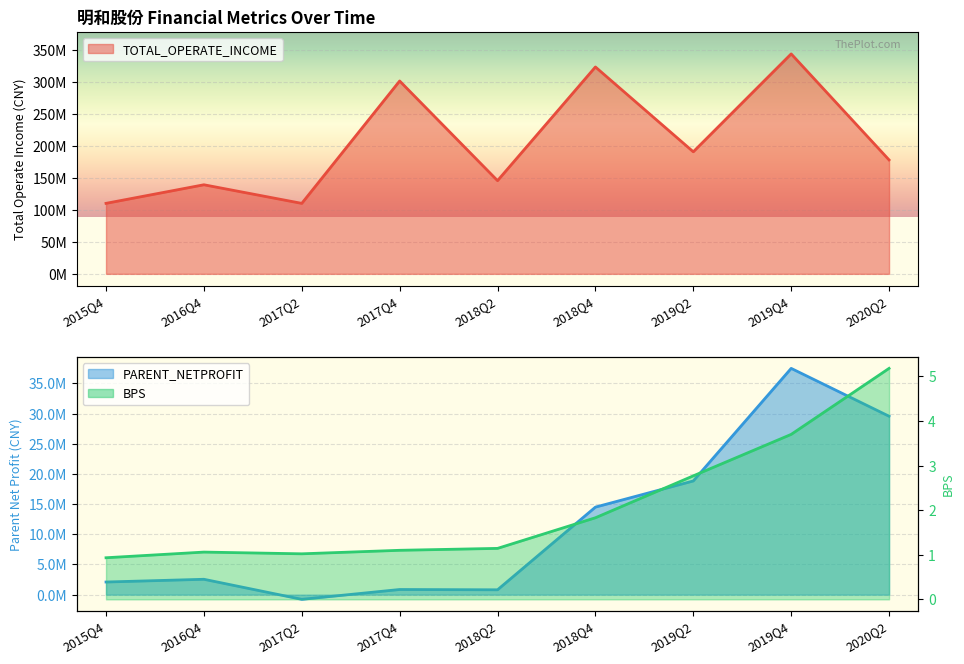

What is the label of the 1st point from the right?

2020Q2